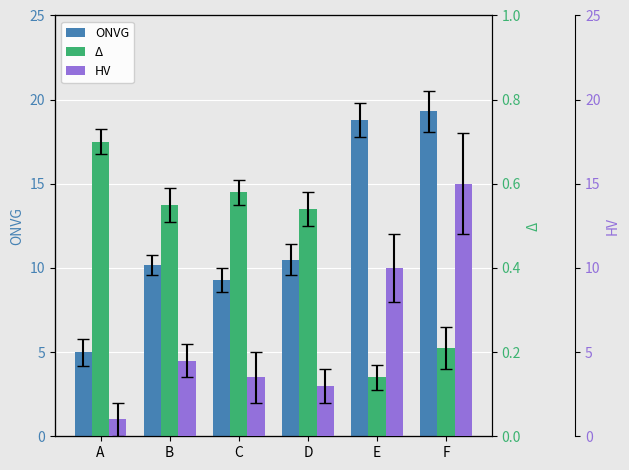

Is it true that HV equals 4.5 at B?

True